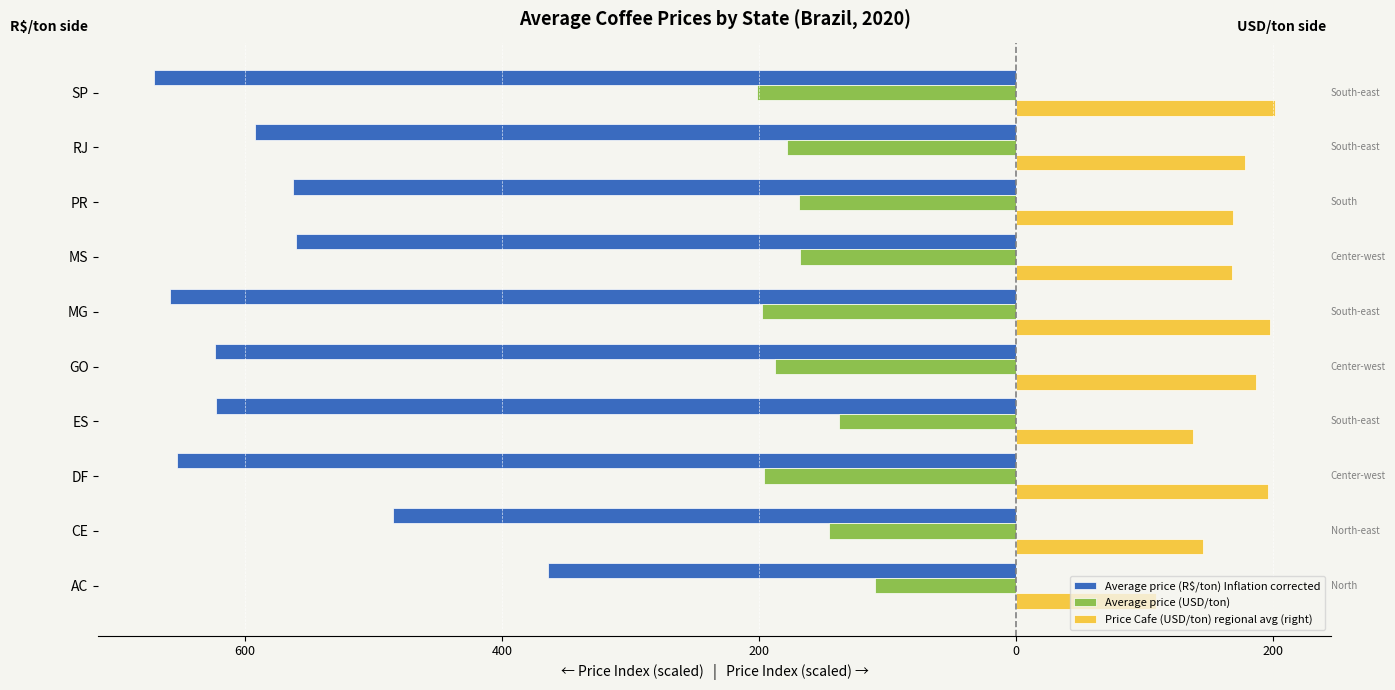

What are all the series names shown in the legend?

Average price (R$/ton) Inflation corrected, Average price (USD/ton), Price Cafe (USD/ton) regional avg (right)